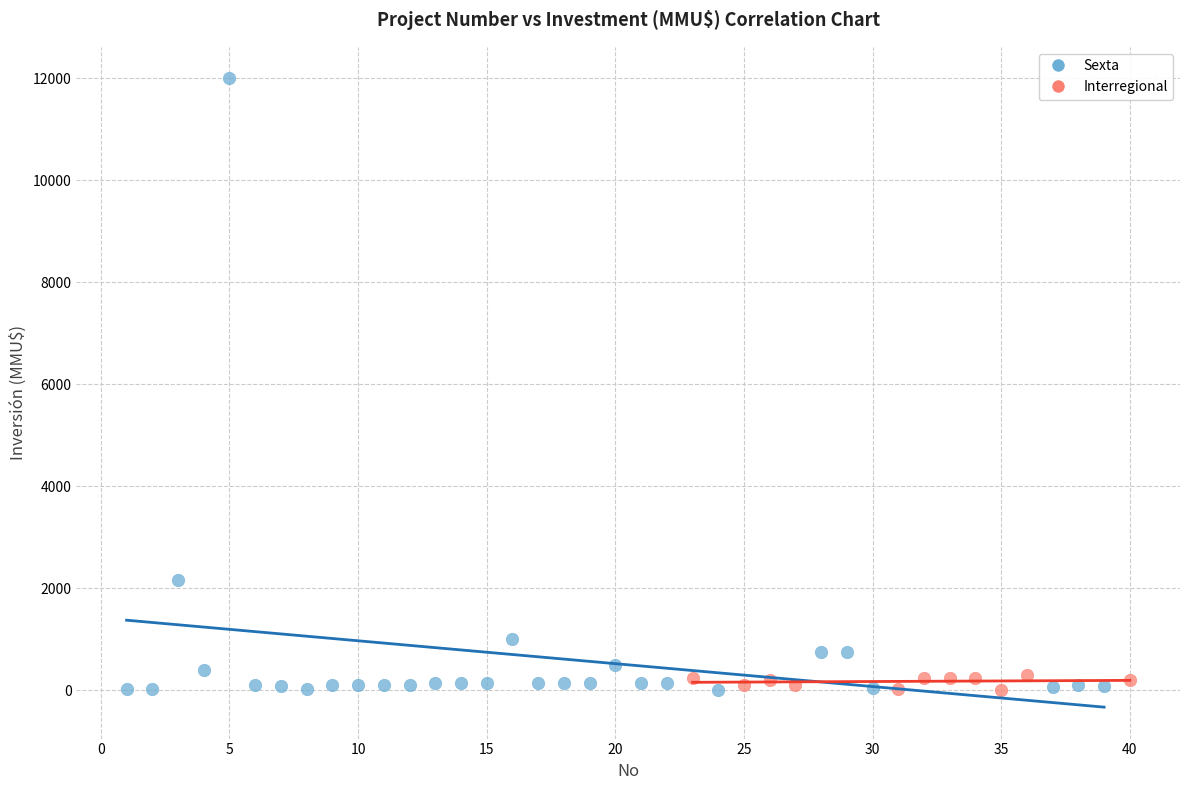

Which series has the widest spread of Y values?

Sexta